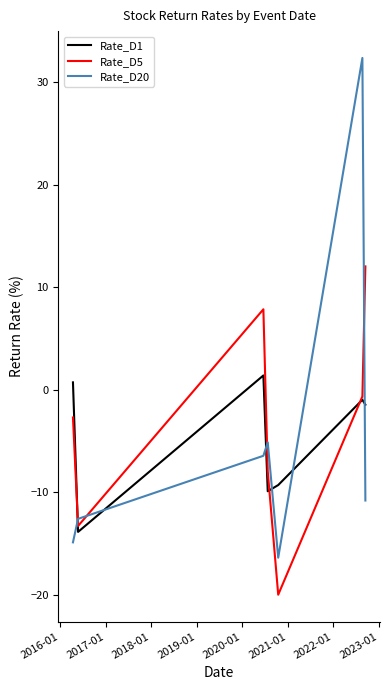

What is the maximum value shown in the chart?

32.3